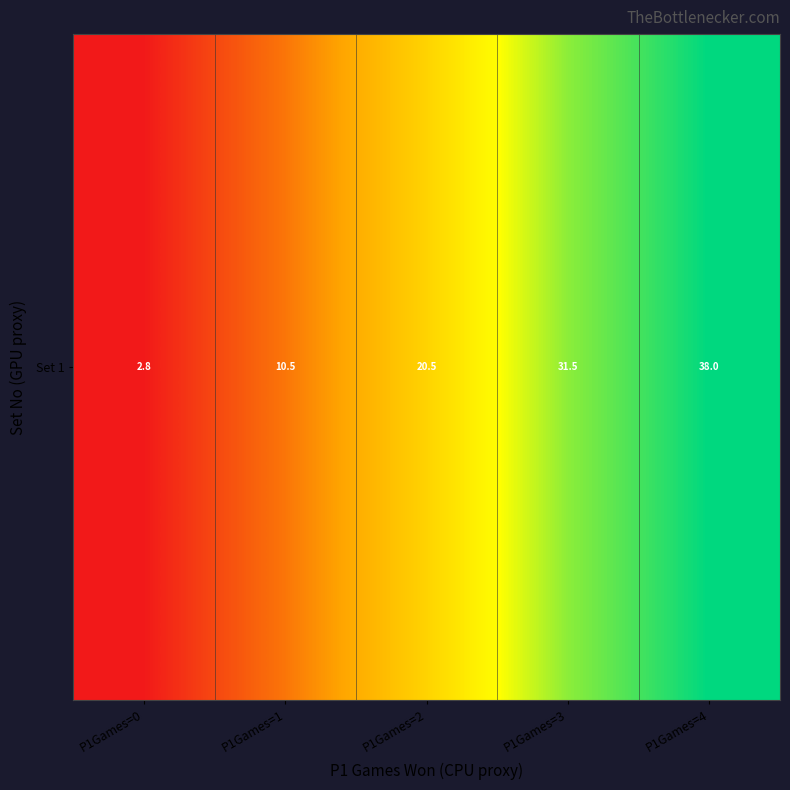

What is the sum of the values at P1Games=4 and P1Games=1?

48.5